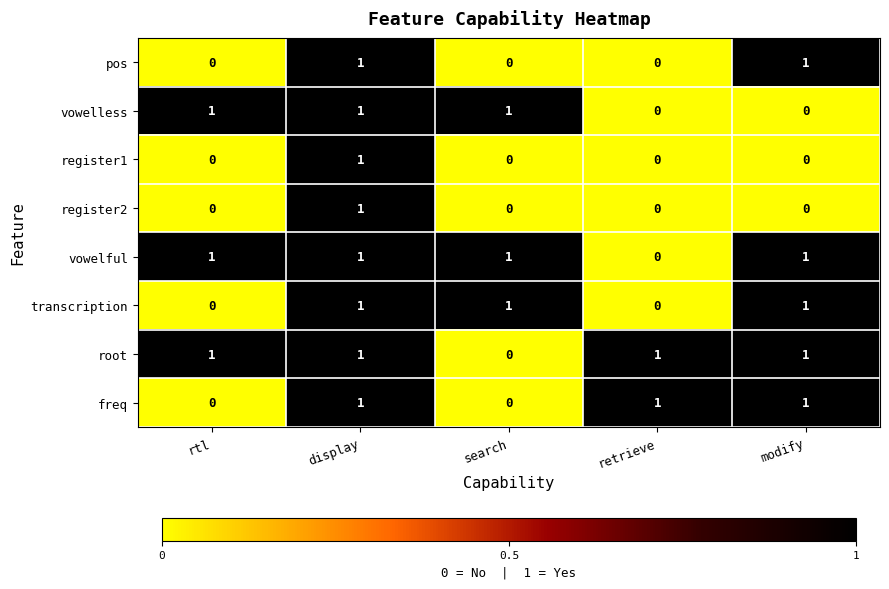

At which label does register2 reach its peak?

display